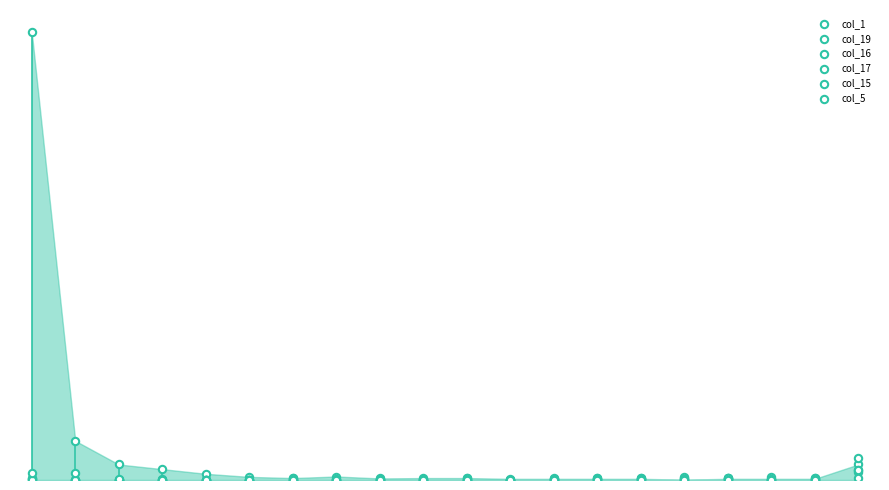

Which series reaches the maximum Y coordinate?

col_1